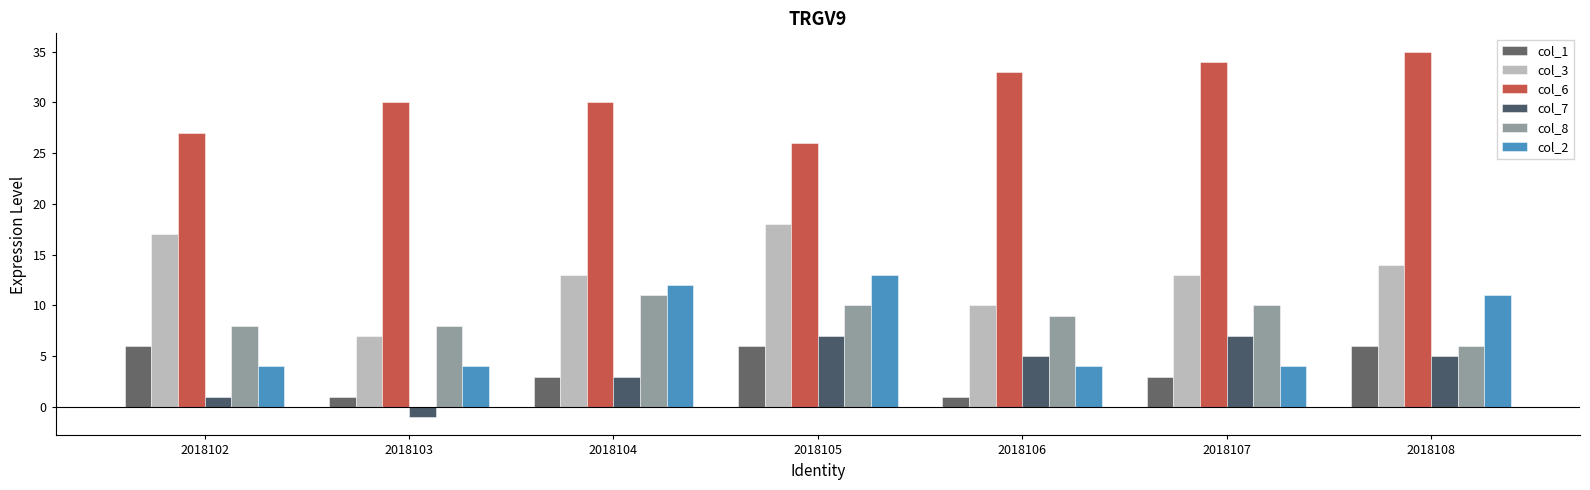

Count the number of categories in the chart.

7